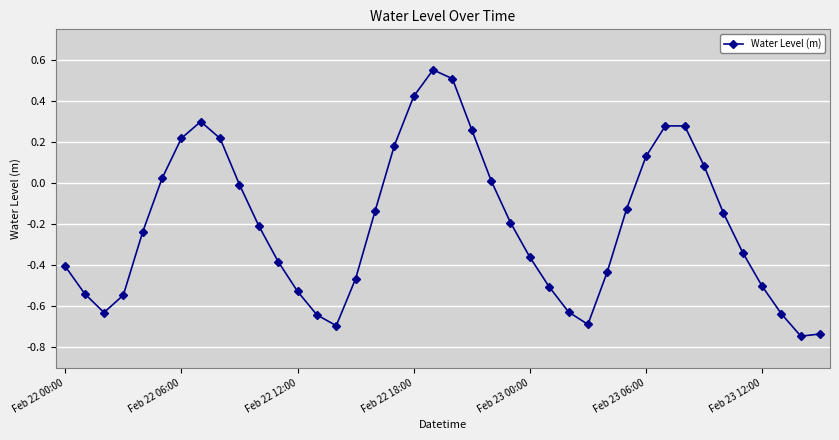

True or false: the data has more than 1 interior local peaks.

True